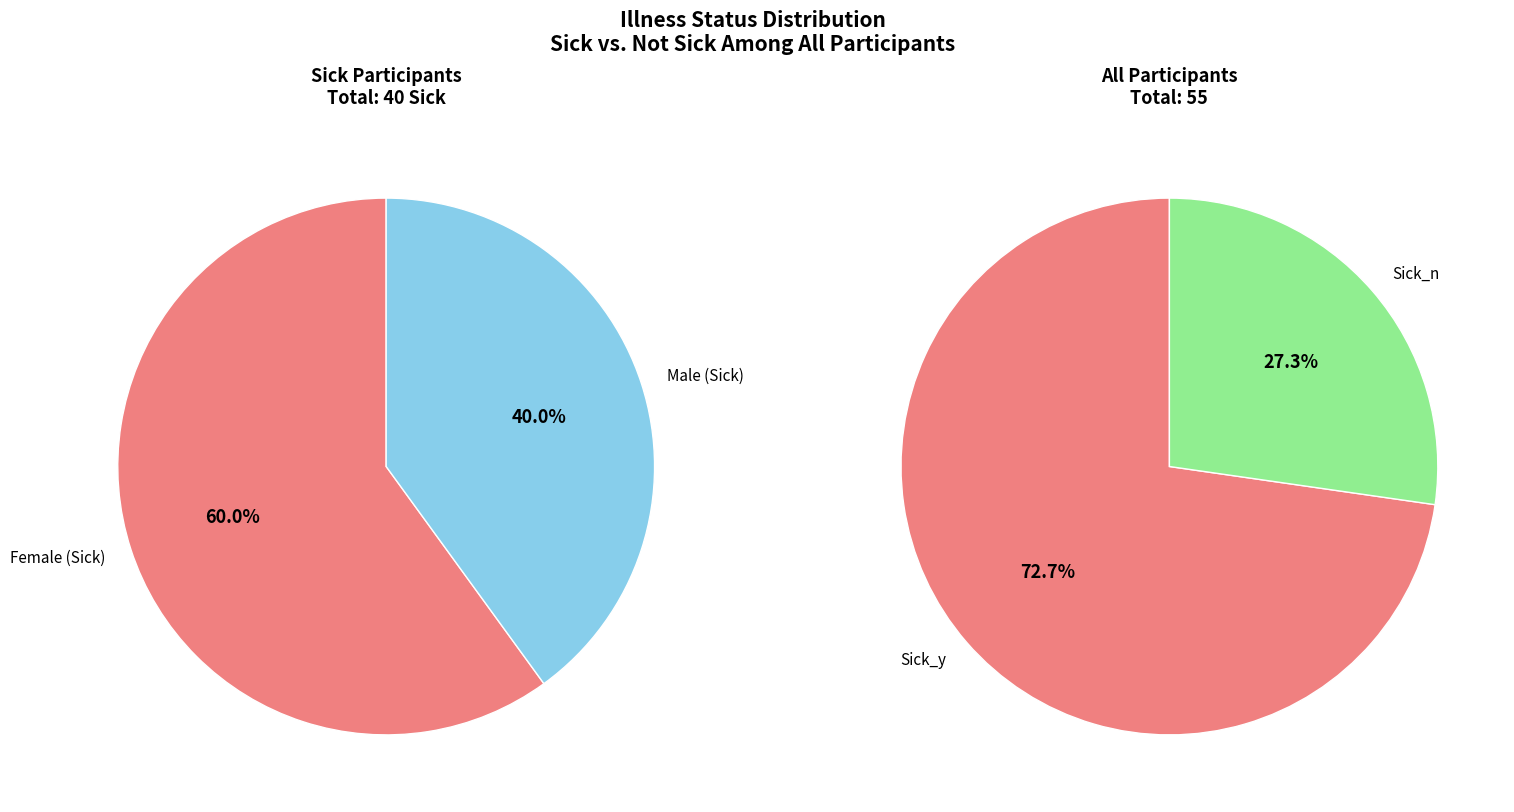

To the nearest percent, what is the average slice percentage?

50%